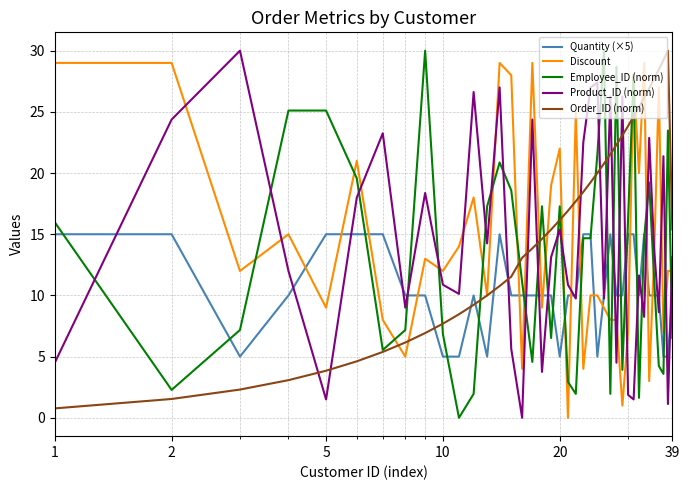

Which series has the largest total across all categories?

Order_ID (norm)